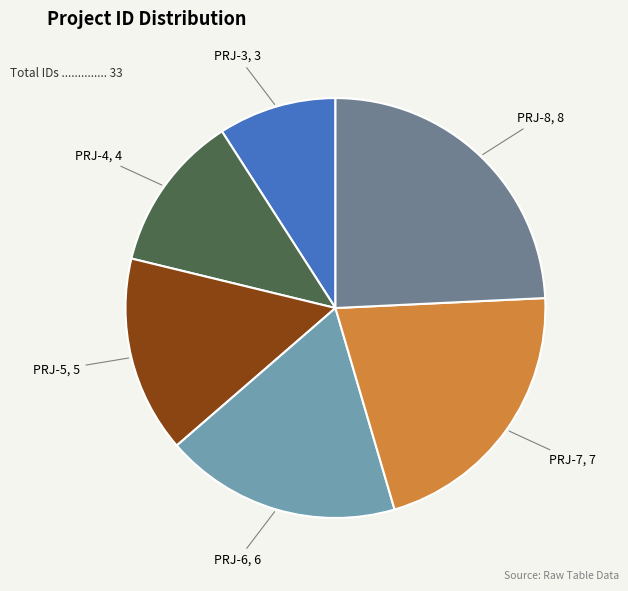

Is there any slice that represents more than half of the pie?

No